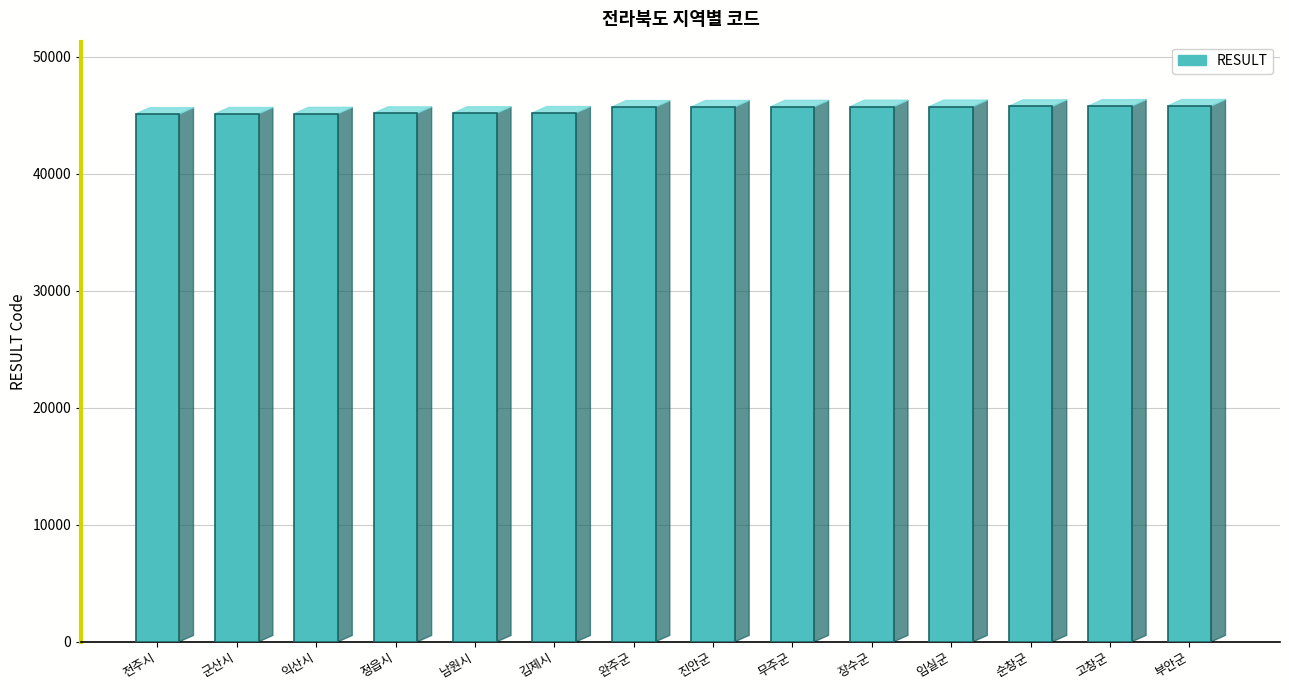

True or false: the data shows 45210 at 김제시.

True